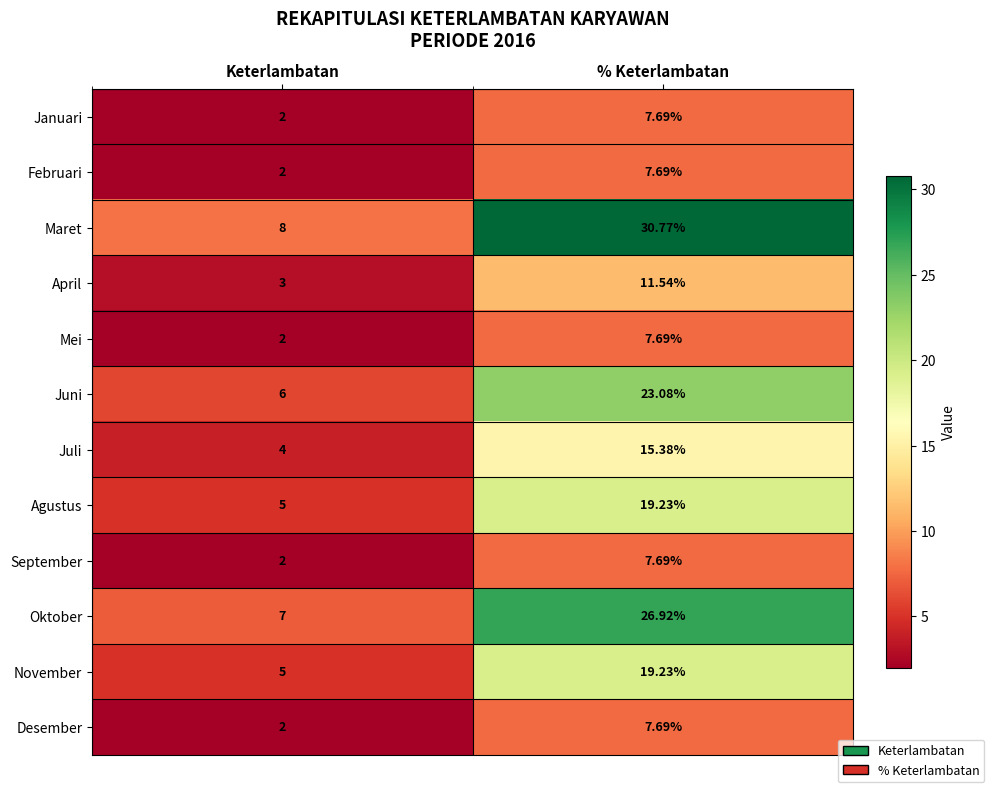

What is the difference between the highest and lowest values at Keterlambatan?

6.0